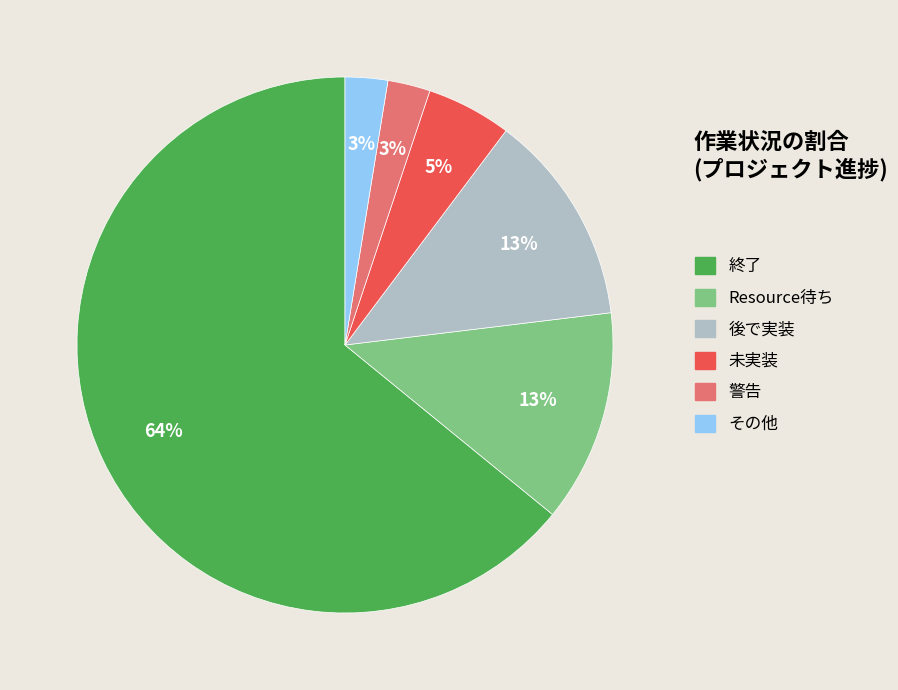

Between 終了 and 後で実装, which is larger?

終了